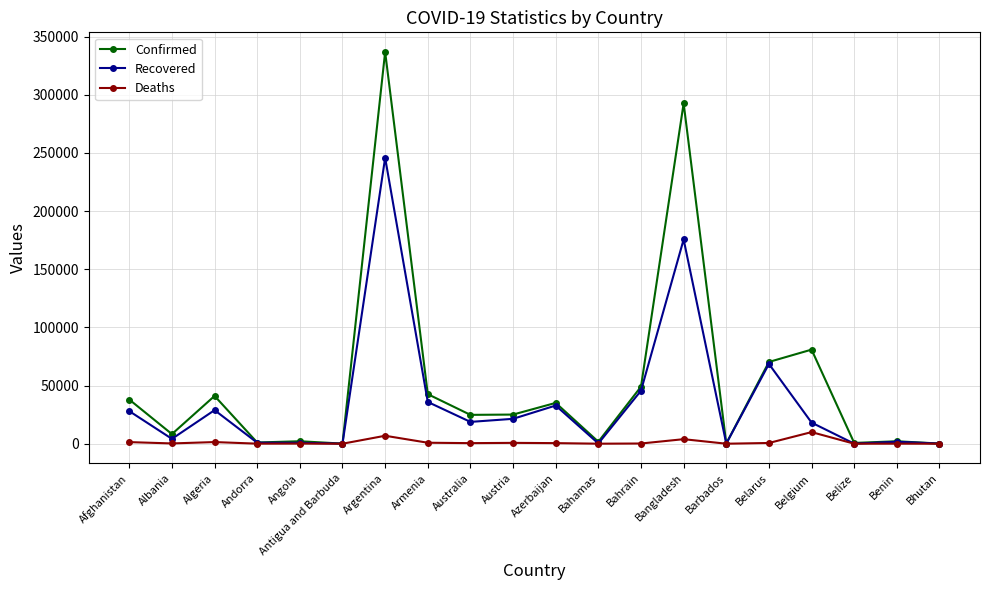

How many lines are shown in the chart?

3